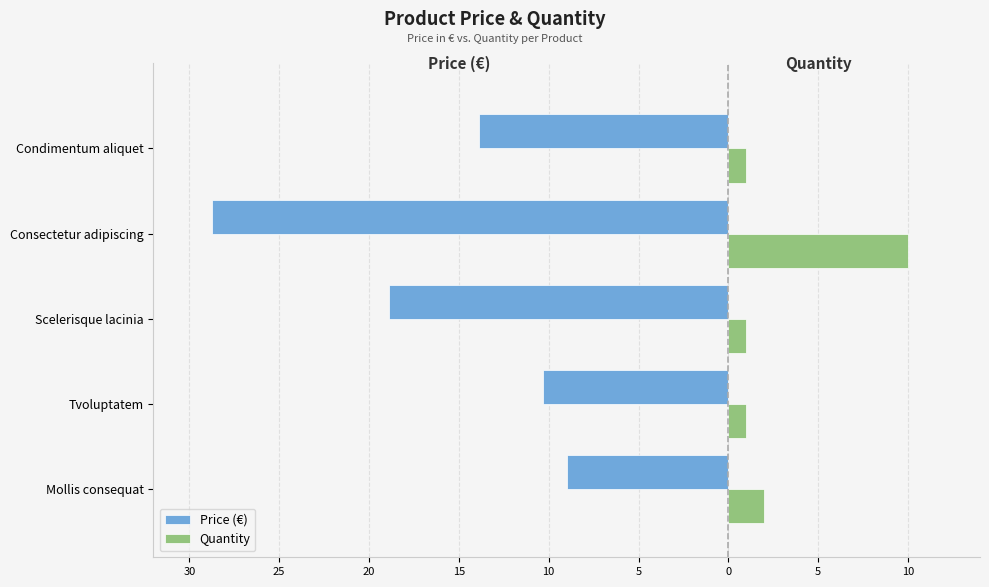

What are all the series names shown in the legend?

Price (€), Quantity